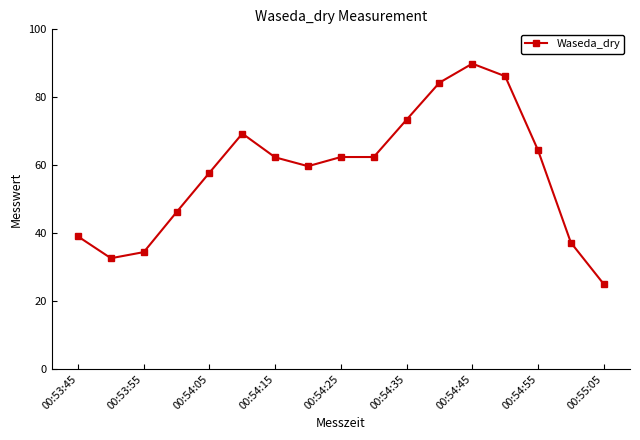

What is the minimum value shown in the chart?

25.0